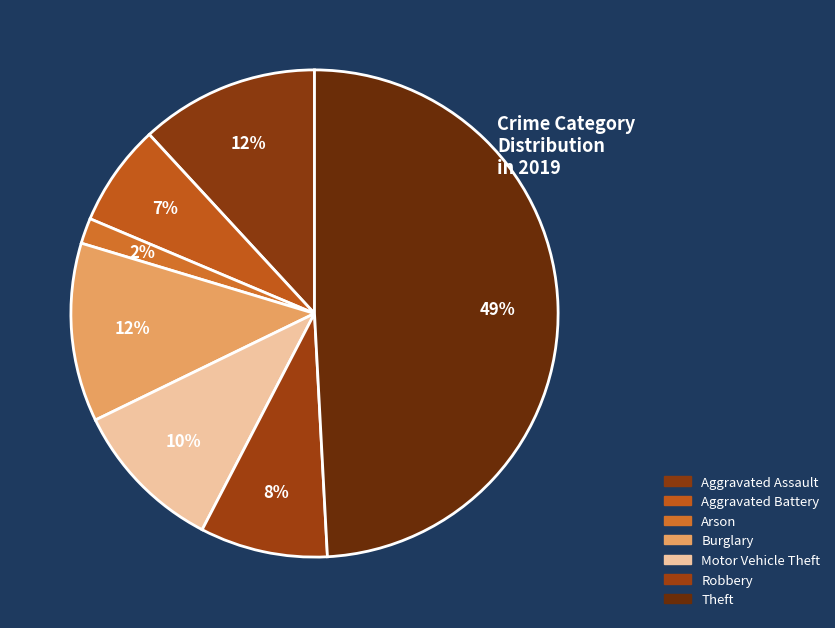

To the nearest percent, what is the combined percentage of Aggravated Battery and Aggravated Assault?

19%